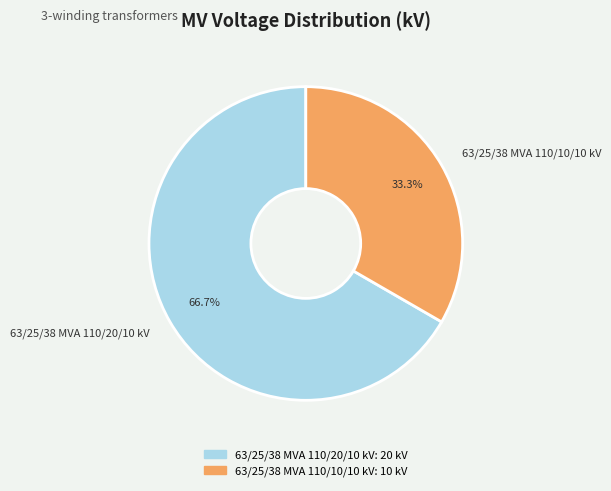

Which slice is the smallest?

63/25/38 MVA 110/10/10 kV